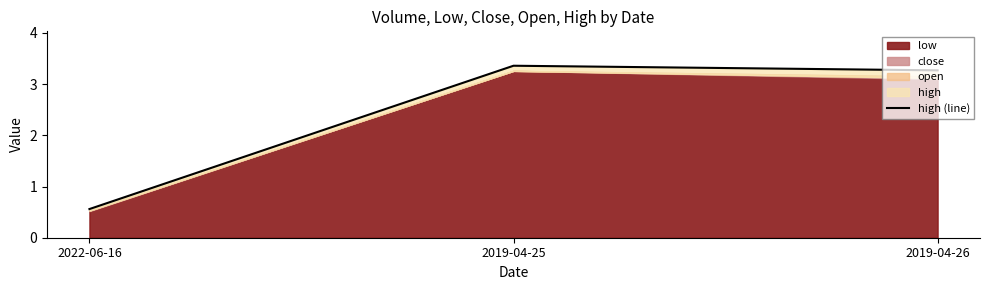

What is the greatest value displayed?

3.4